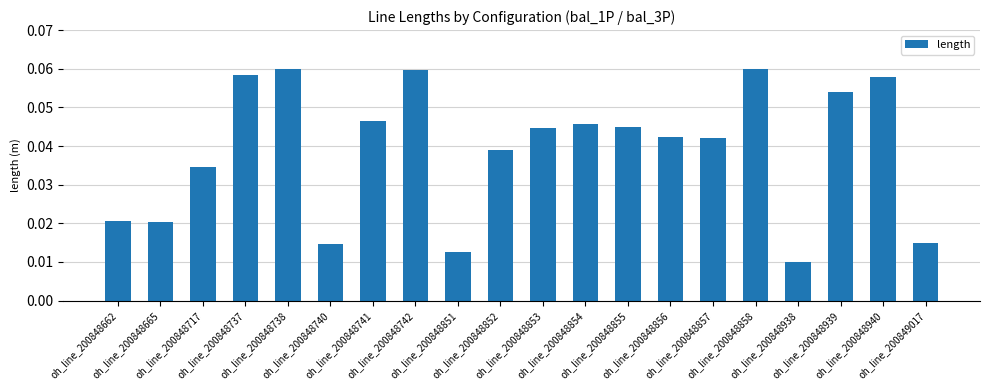

Are the bars horizontal?

No